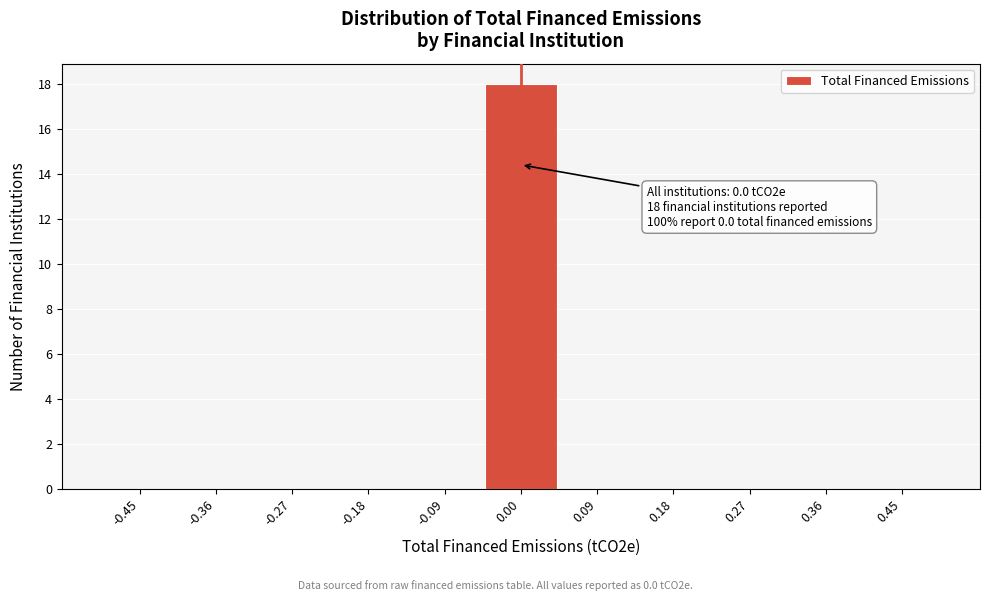

Which range on the x-axis has the tallest bar?

-0.05 to 0.05